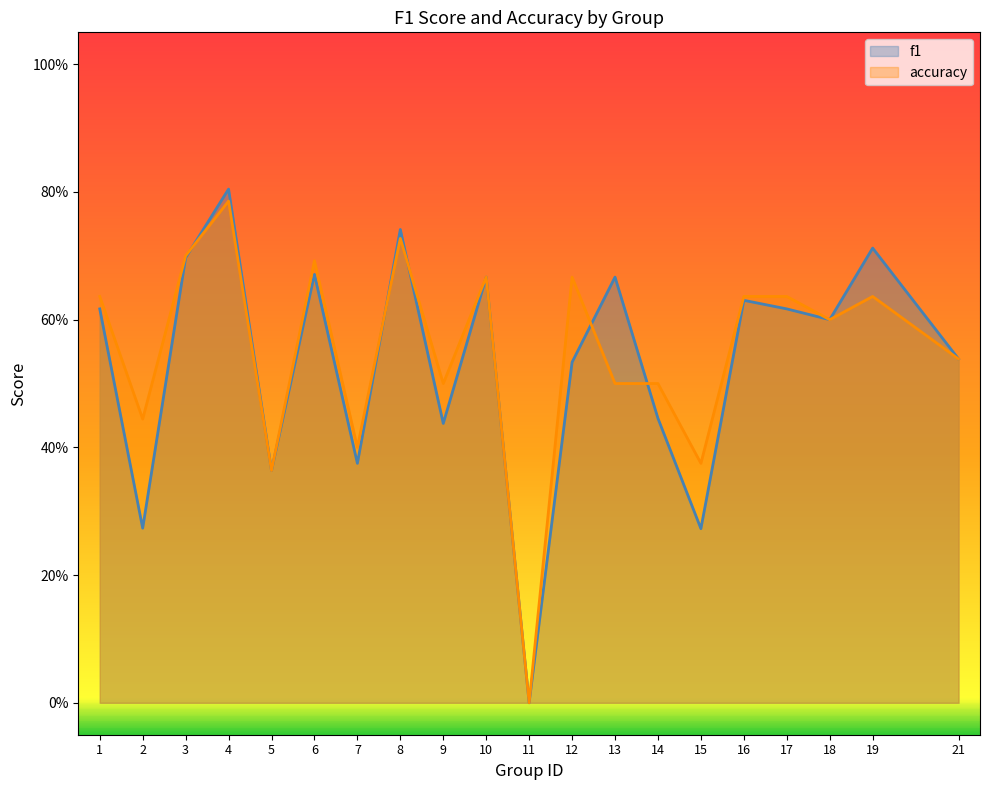

In accuracy, how many points are higher than both neighbors (excluding endpoints)?

6